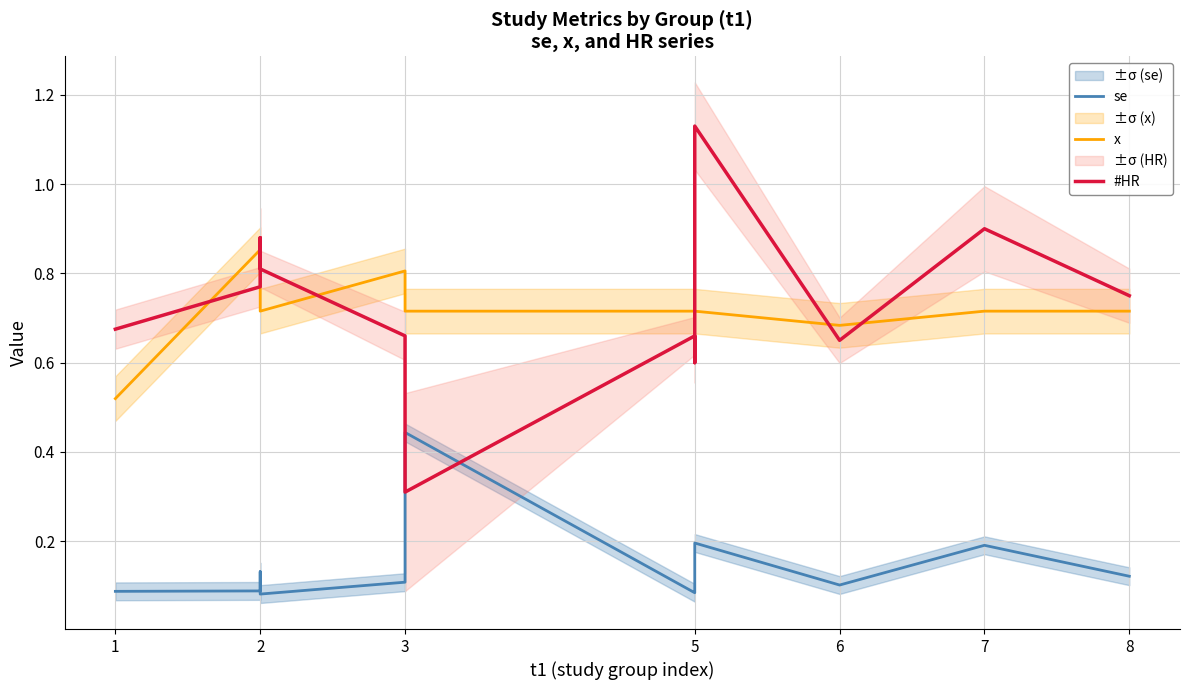

How many lines are shown in the chart?

3